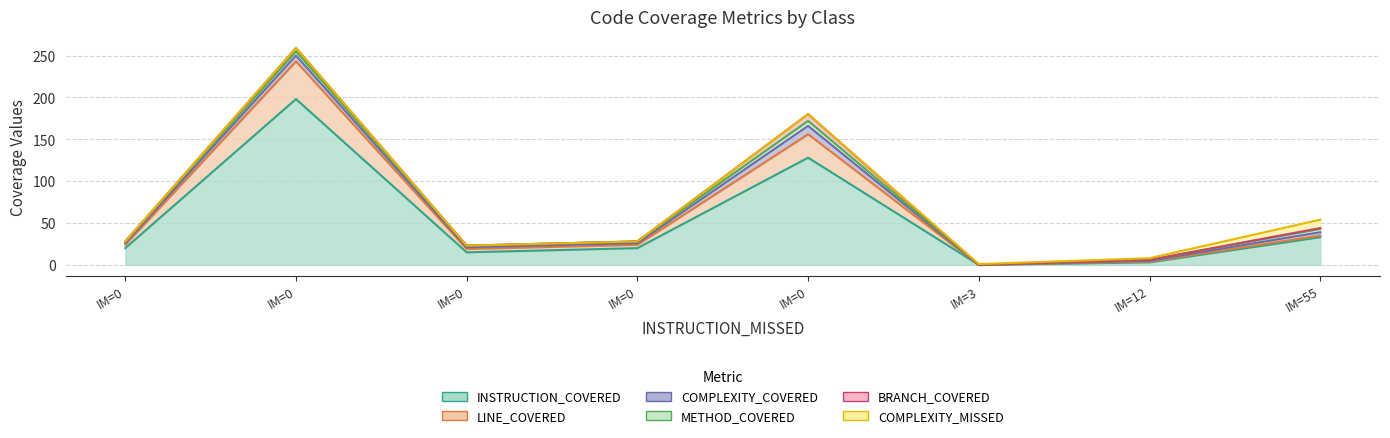

How many data points in LINE_COVERED are above 4?

2